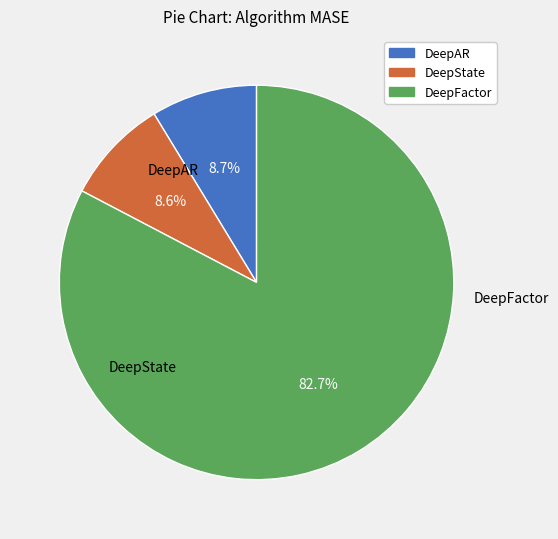

Count the number of slices in the pie.

3